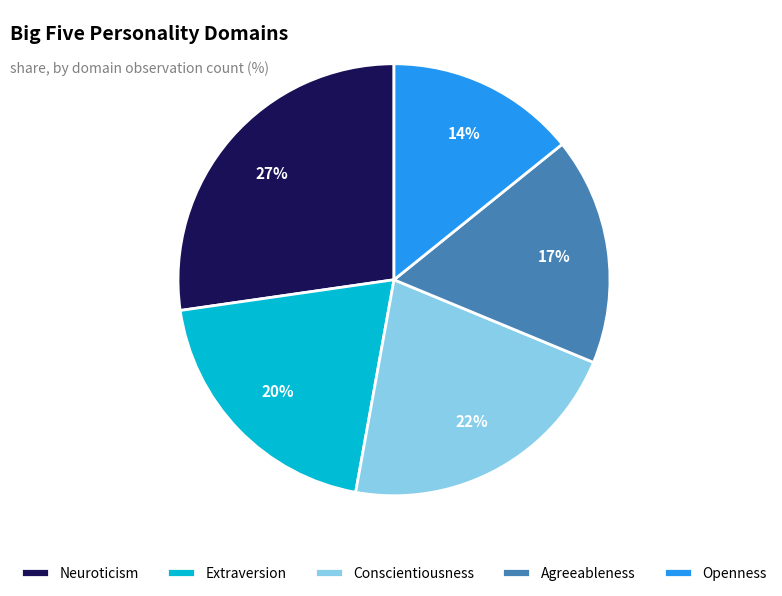

True or false: Extraversion accounts for 20% of the total.

True